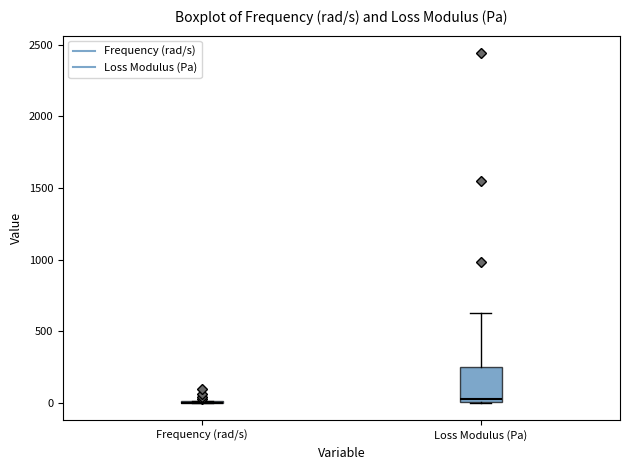

Reading left to right, read every box against the y-axis: the position of its median line, the range the box covers, and the ends of its whiskers. The values are not printed on the chart, so give them approximately, as read against the axis.

Frequency (rad/s): box collapsed to a line at 0, whiskers 0 to 0
Loss Modulus (Pa): median 50, box 0 to 250, whiskers 0 to 650